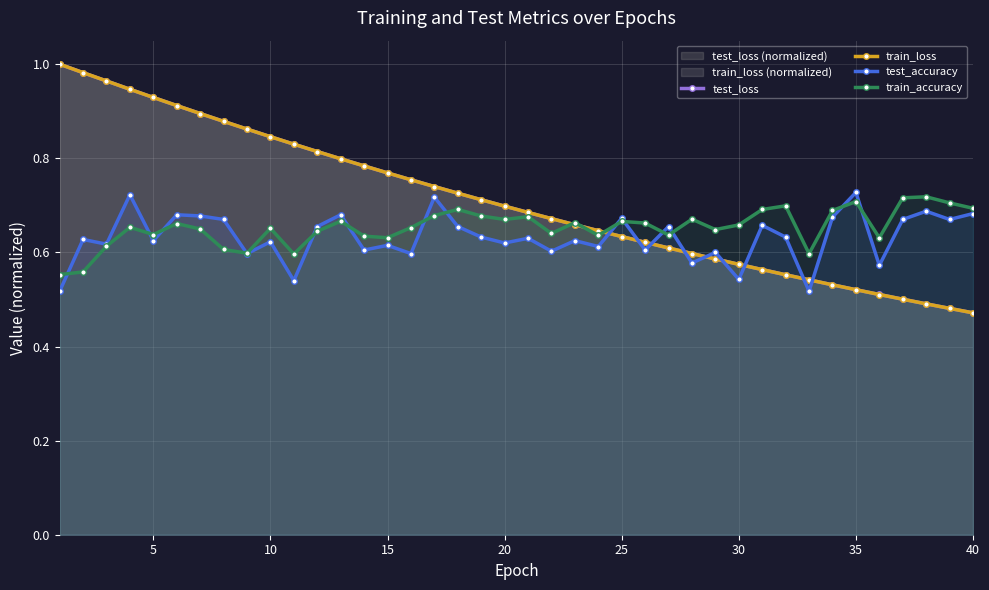

Which series has the largest total across all categories?

test_loss